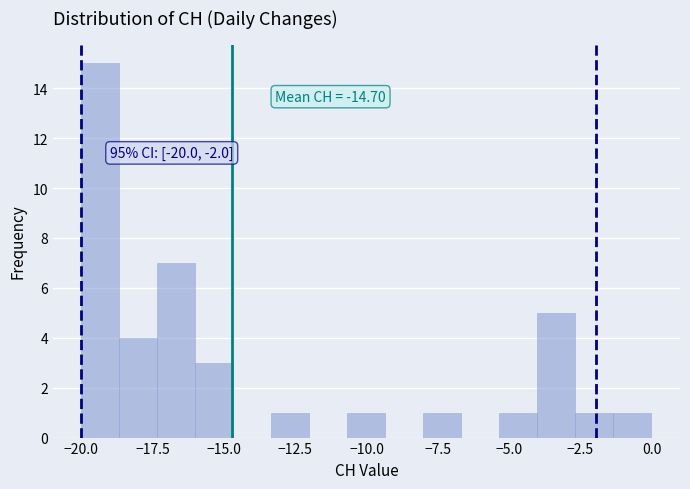

Around what value on the x-axis is the tallest bar? Give the approximate position of its centre, as read against the axis.

-19.5